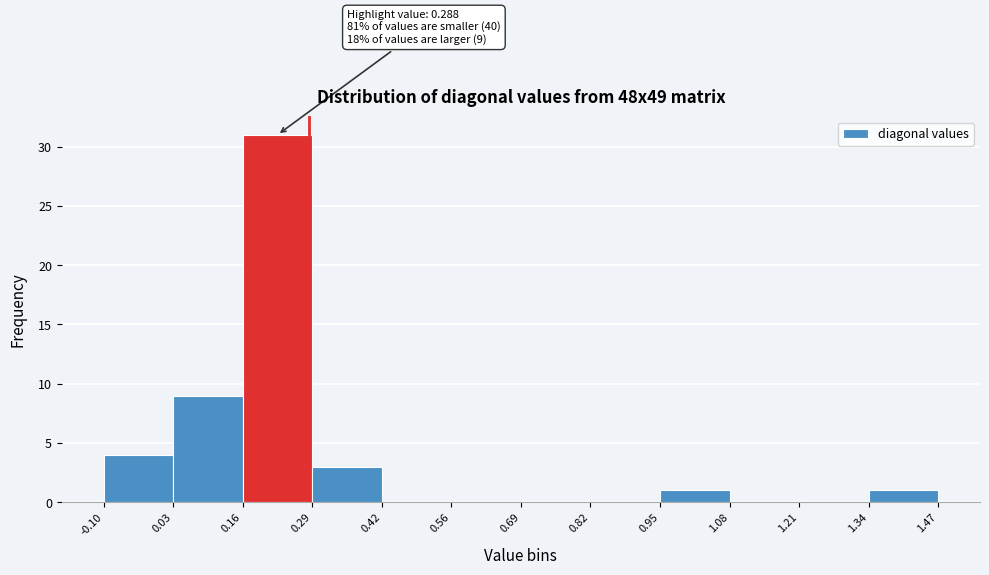

Over which range of the x-axis is the bar tallest?

0.16 to 0.29